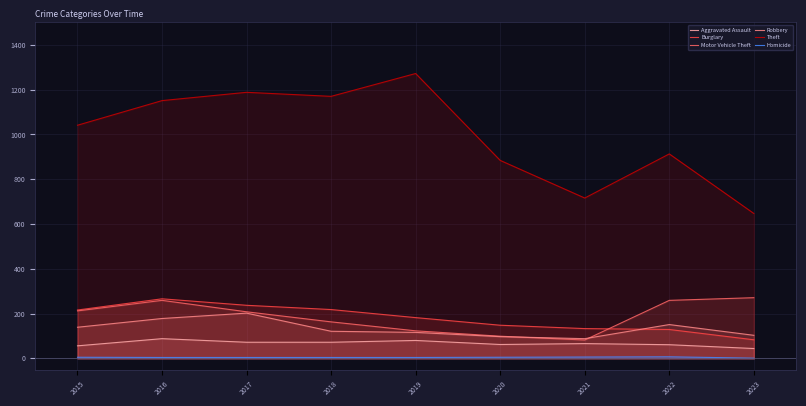

Where is Aggravated Assault nearest to the value 66?

2021